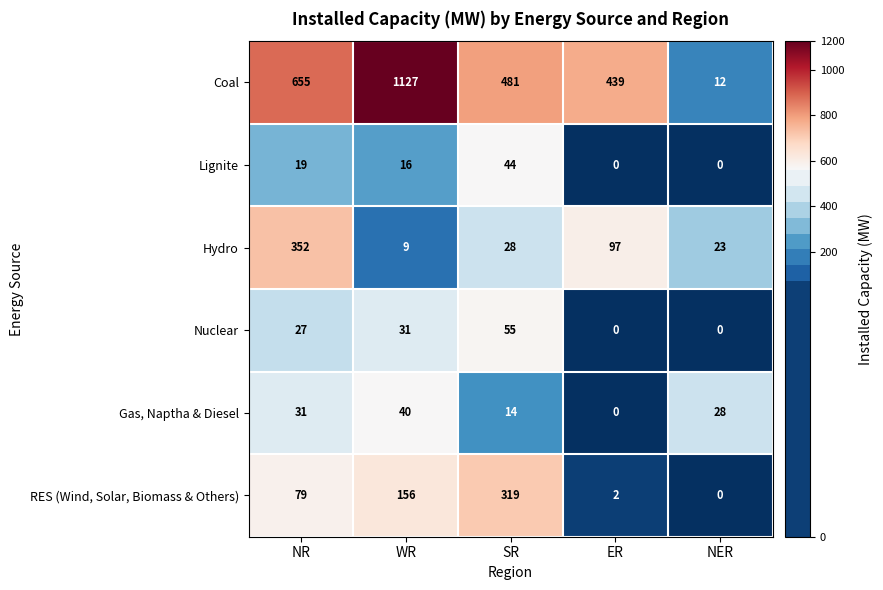

Which series has the largest range (max minus min)?

Coal